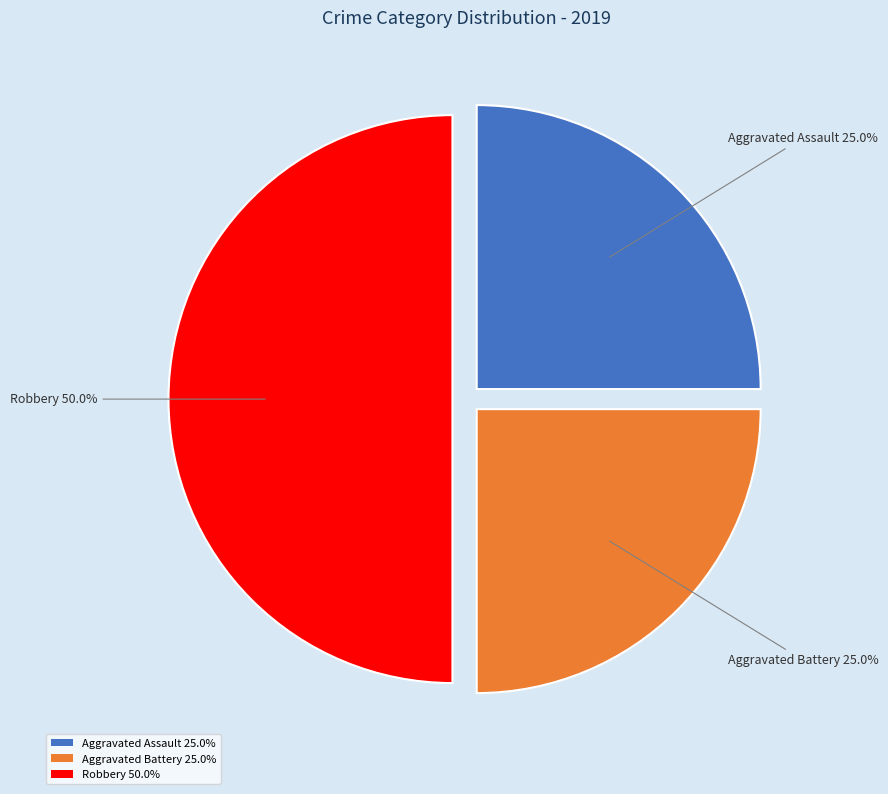

What is the ratio of the value at Aggravated Battery 25.0% to the value at Aggravated Assault 25.0%?

1.0